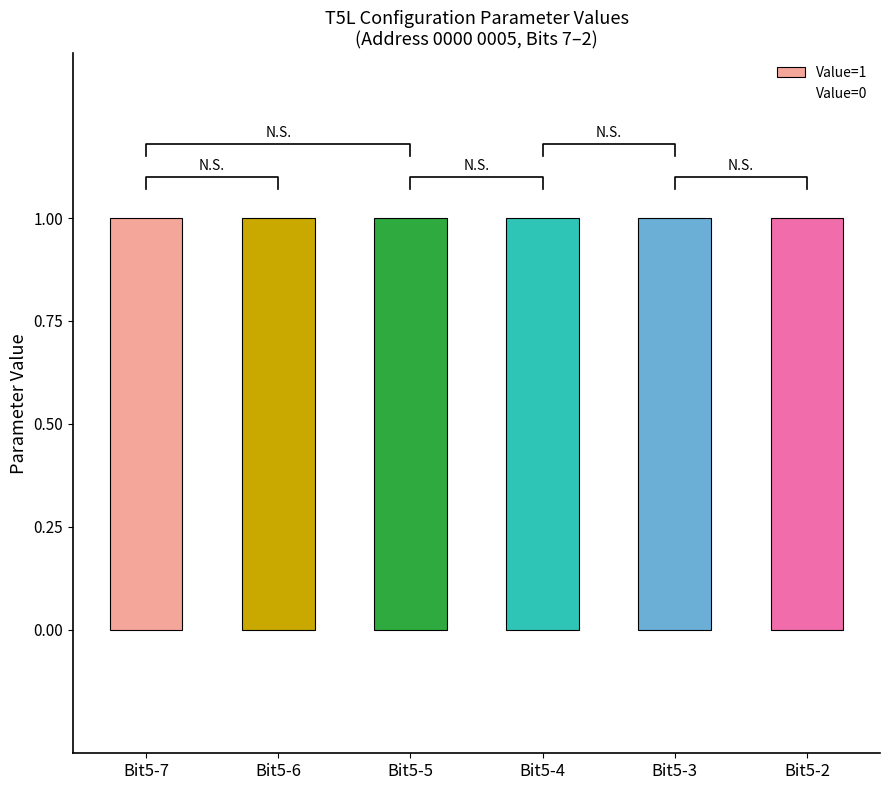

Count the number of categories in the chart.

6